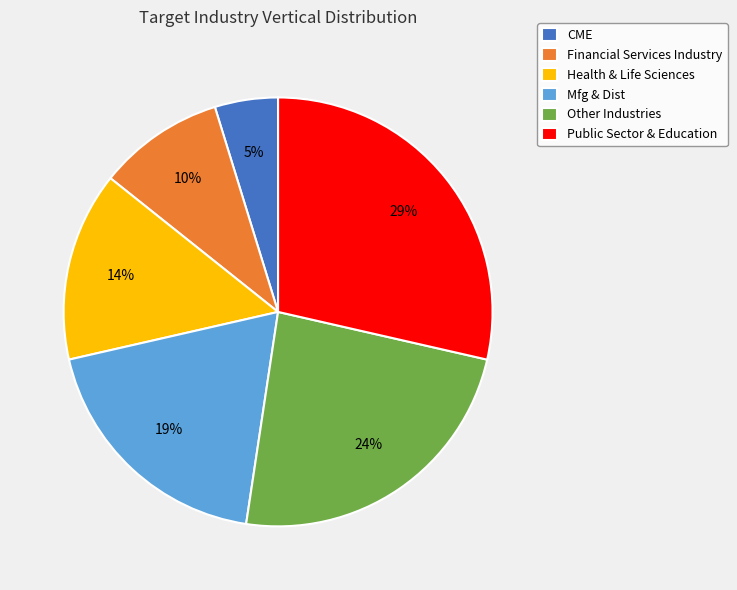

Is there any slice that represents more than half of the pie?

No